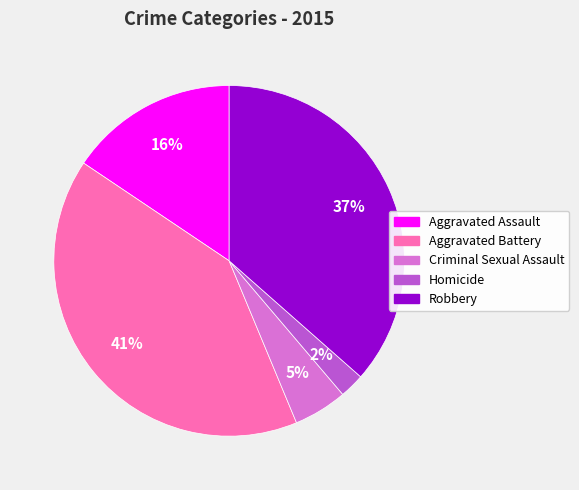

Does Aggravated Battery account for over 50% of the chart?

No